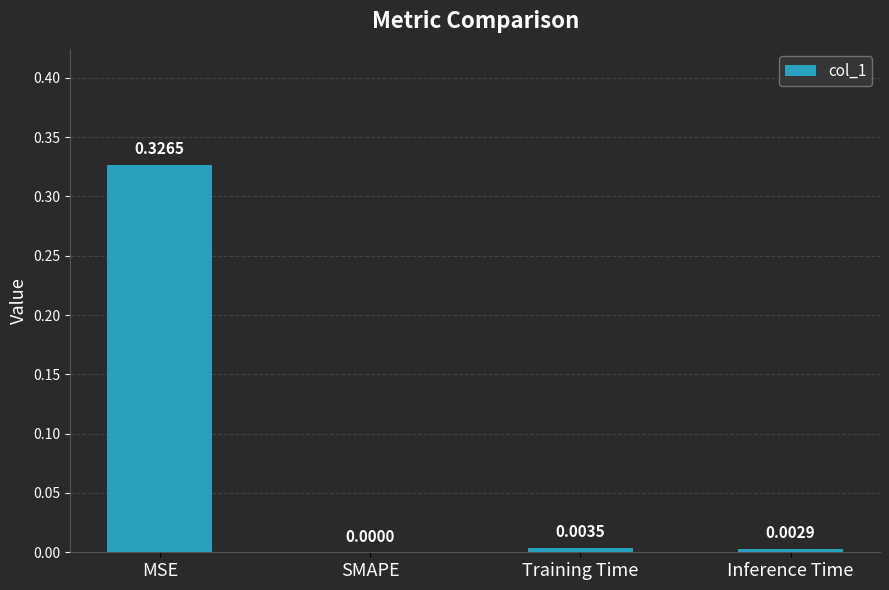

Between SMAPE and Training Time, which is larger?

Training Time